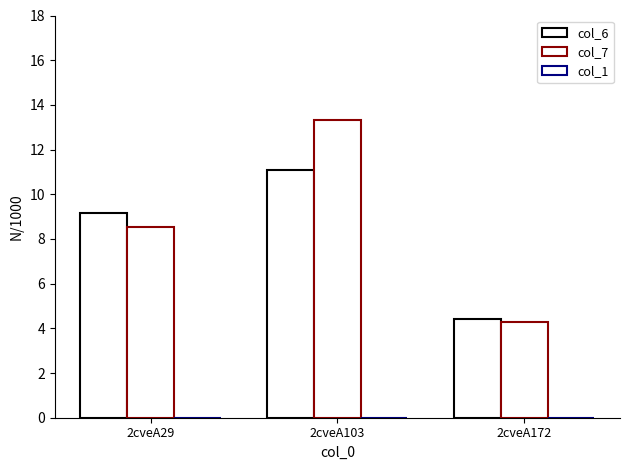

At which label does col_6 reach its peak?

2cveA103